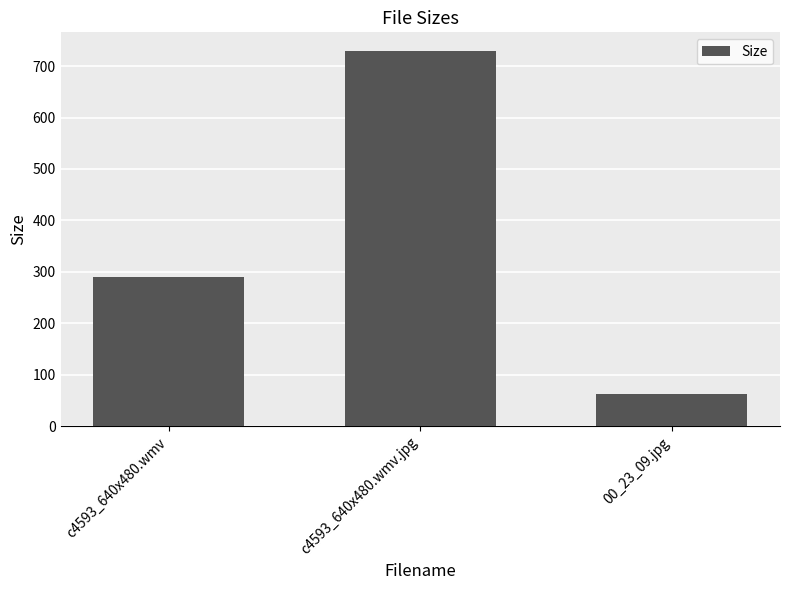

What is the sum of the values at 00_23_09.jpg and c4593_640x480.wmv.jpg?

791.7